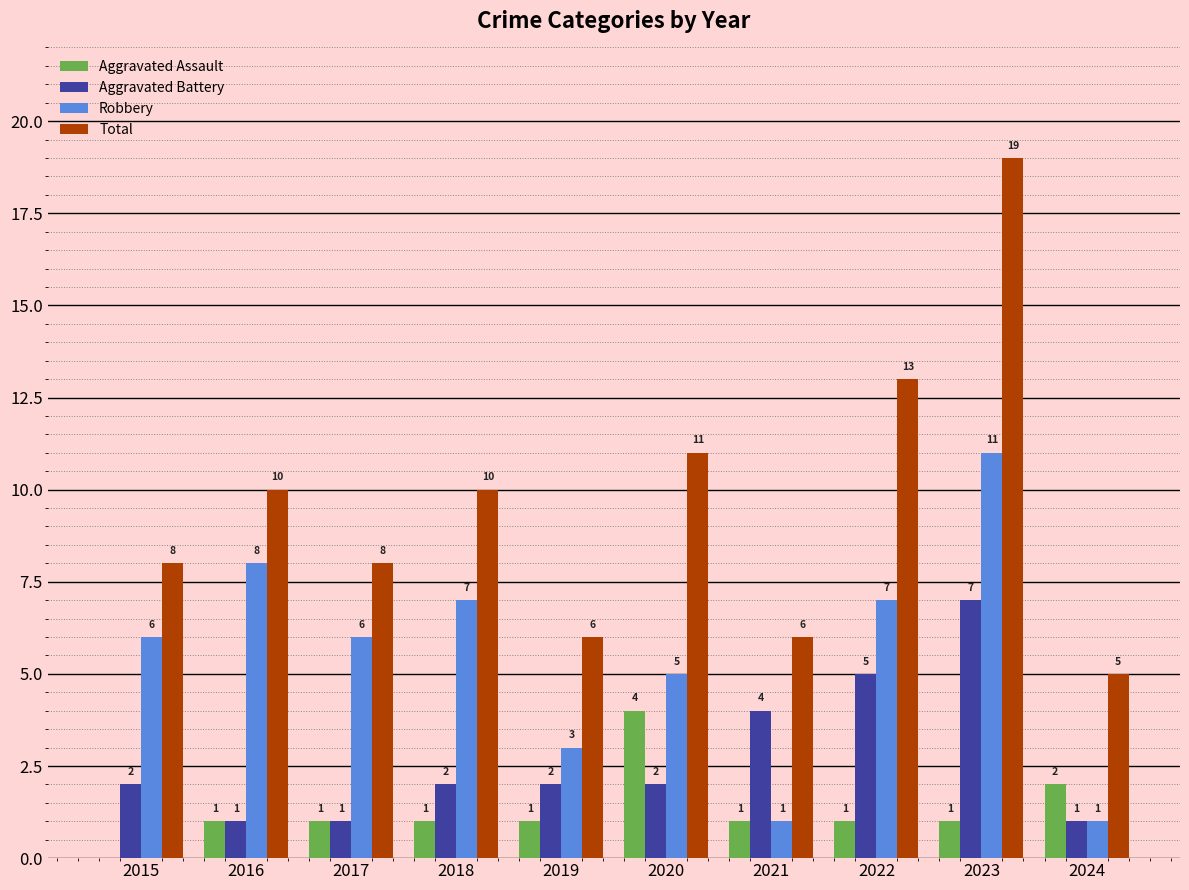

Reading left to right, transcribe all the data shown in this chart.

Aggravated Assault: 0	1	1	1	1	4	1	1	1	2
Aggravated Battery: 2	1	1	2	2	2	4	5	7	1
Robbery: 6	8	6	7	3	5	1	7	11	1
Total: 8	10	8	10	6	11	6	13	19	5